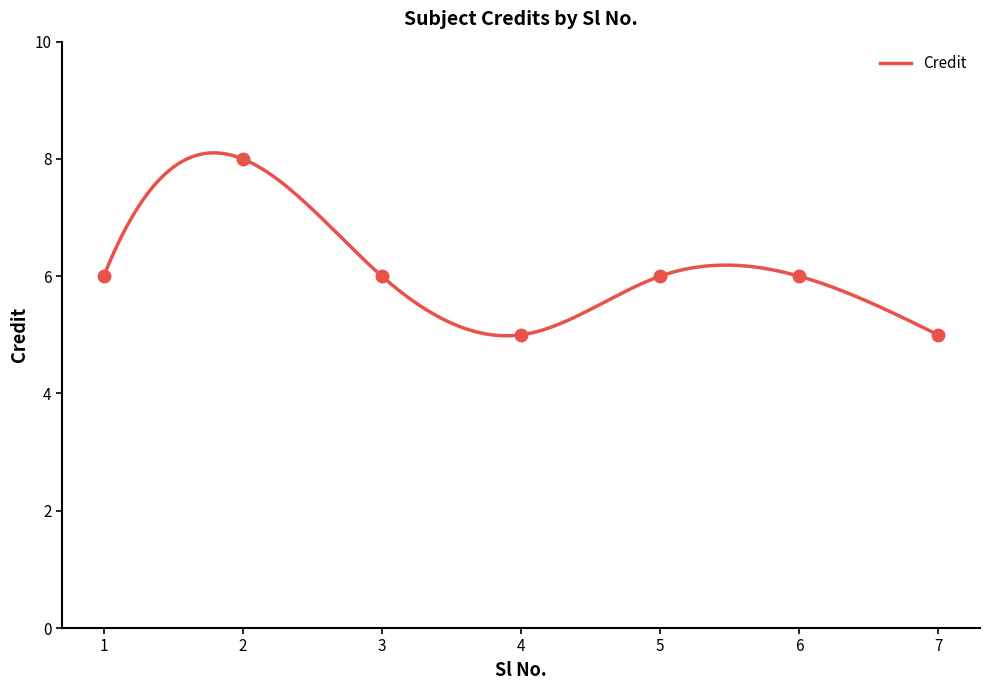

How many points are lower than both their immediate neighbors (excluding endpoints)?

1